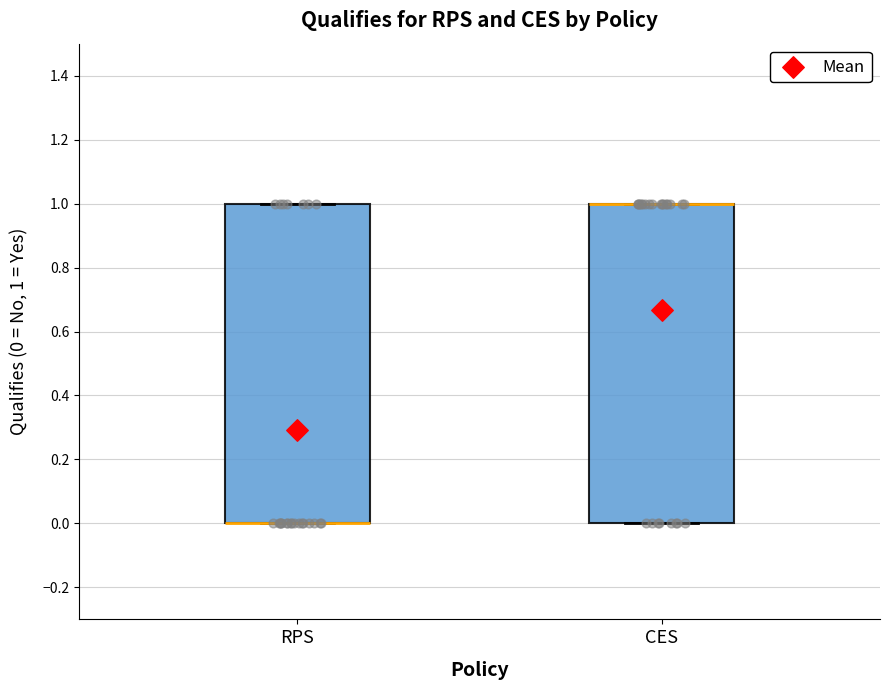

Reading left to right, read every box against the y-axis: the position of its median line, the range the box covers, and the ends of its whiskers. The values are not printed on the chart, so give them approximately, as read against the axis.

RPS: median 0 (drawn on the box's lower edge), box 0 to 1, whiskers 0 to 1
CES: median 1 (drawn on the box's upper edge), box 0 to 1, whiskers 0 to 1